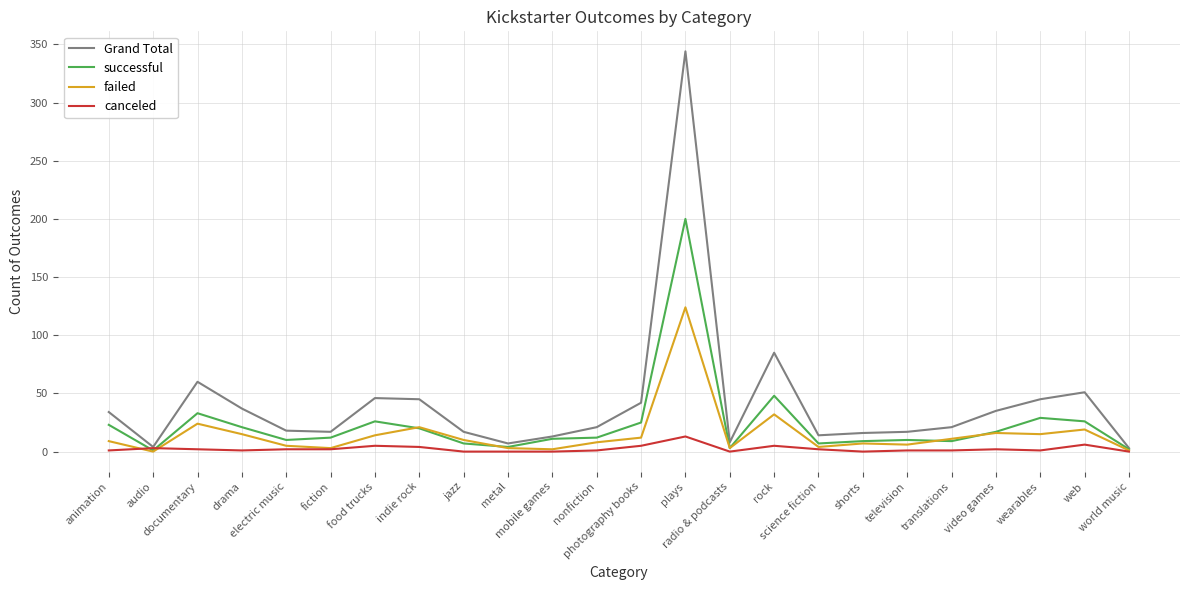

At how many categories does at least one series exceed 290?

1